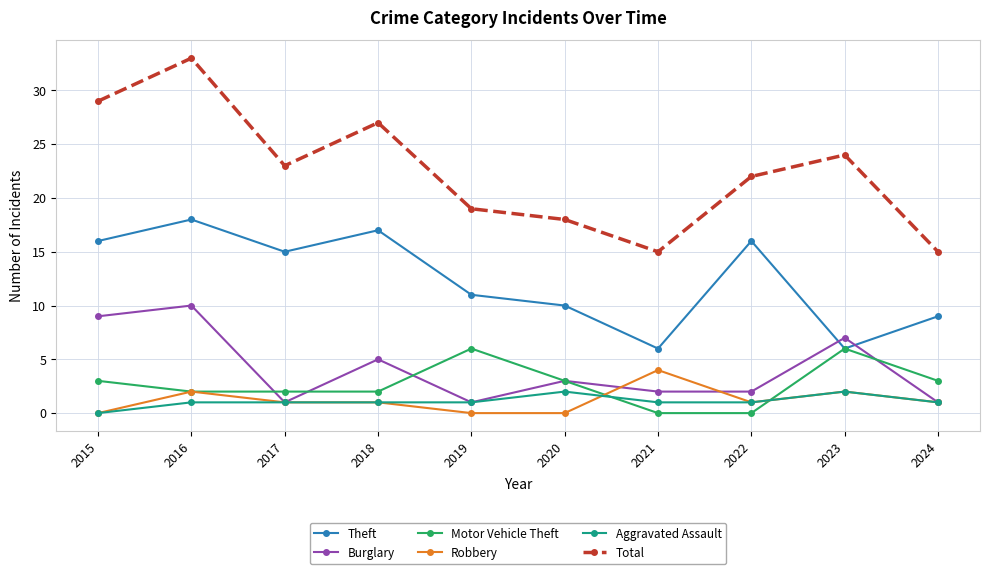

How many series are shown in this chart?

6